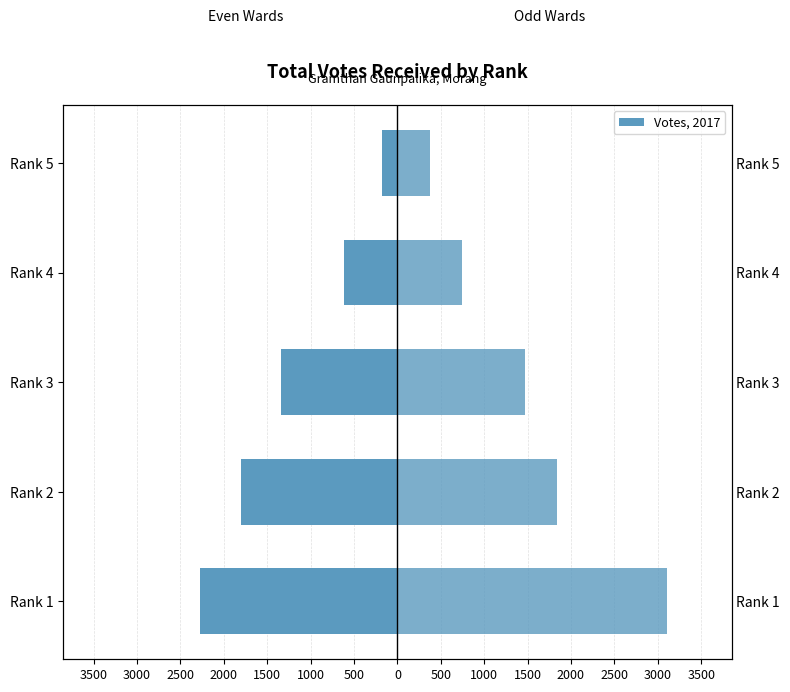

How many series are shown in this chart?

2